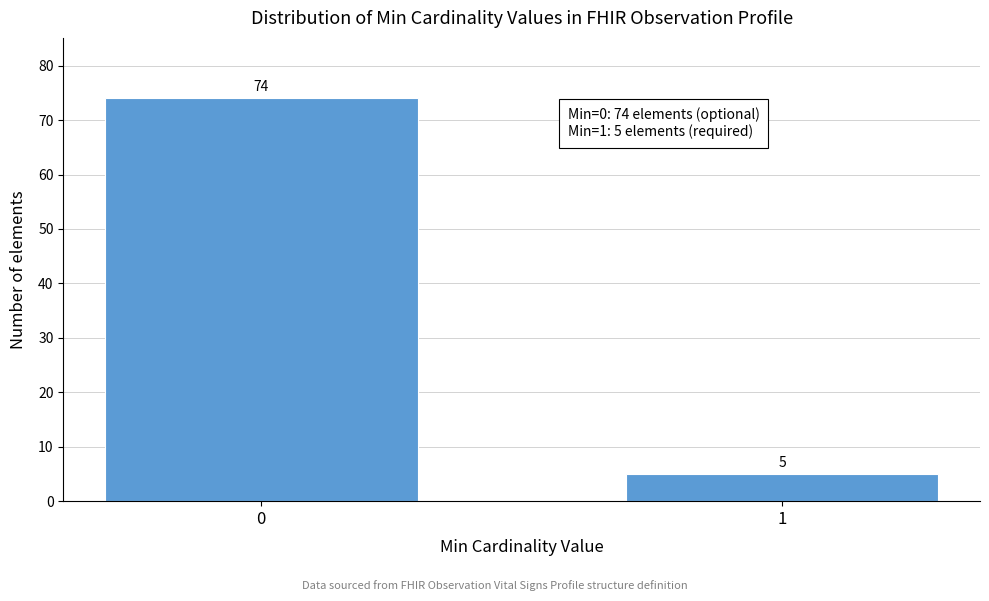

Reading left to right, transcribe all the data shown in this chart.

74	5